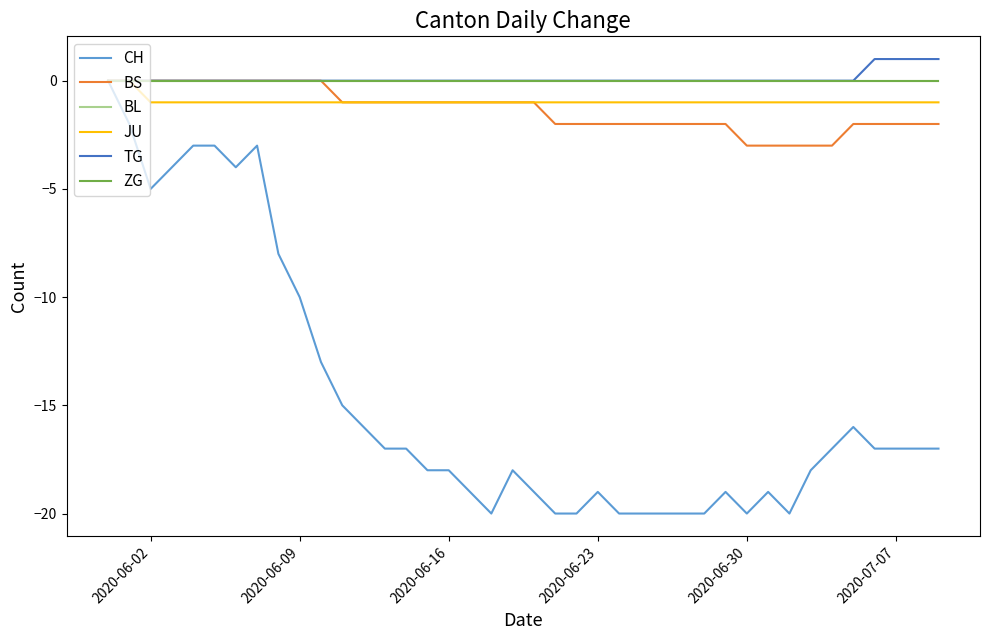

Does the chart have visible grid lines?

No